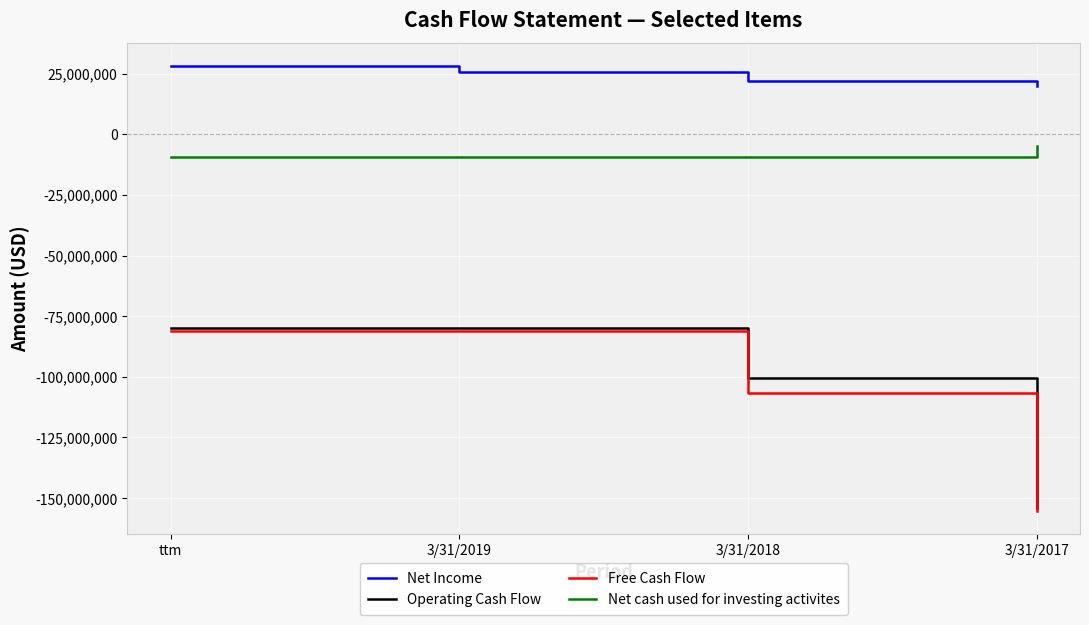

What is the difference between the second highest and second lowest values in the Free Cash Flow series?

25279000